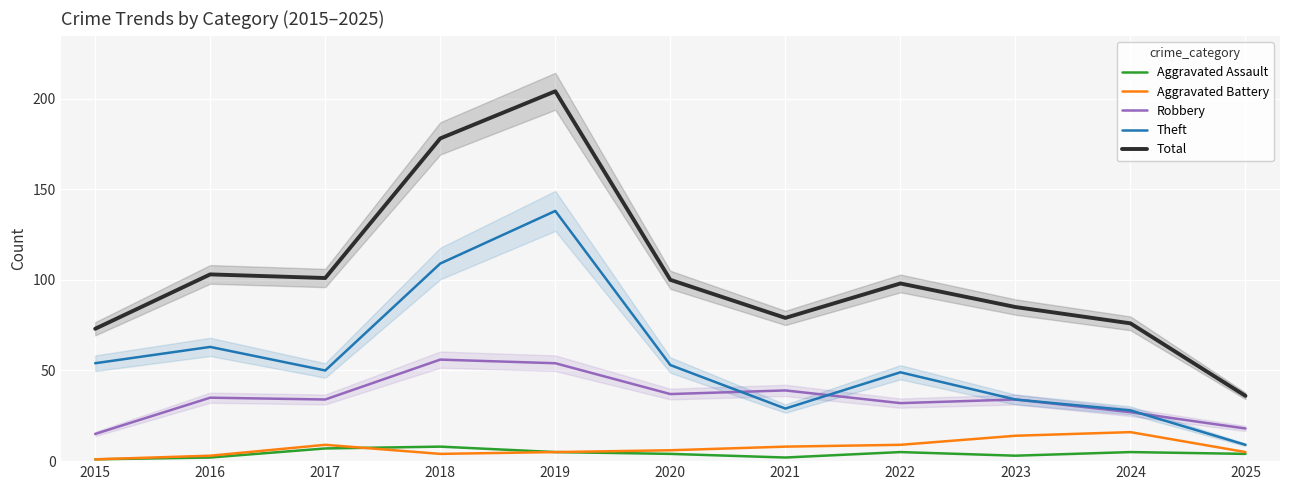

What is the value of the Theft point at the 1st from the left?

54